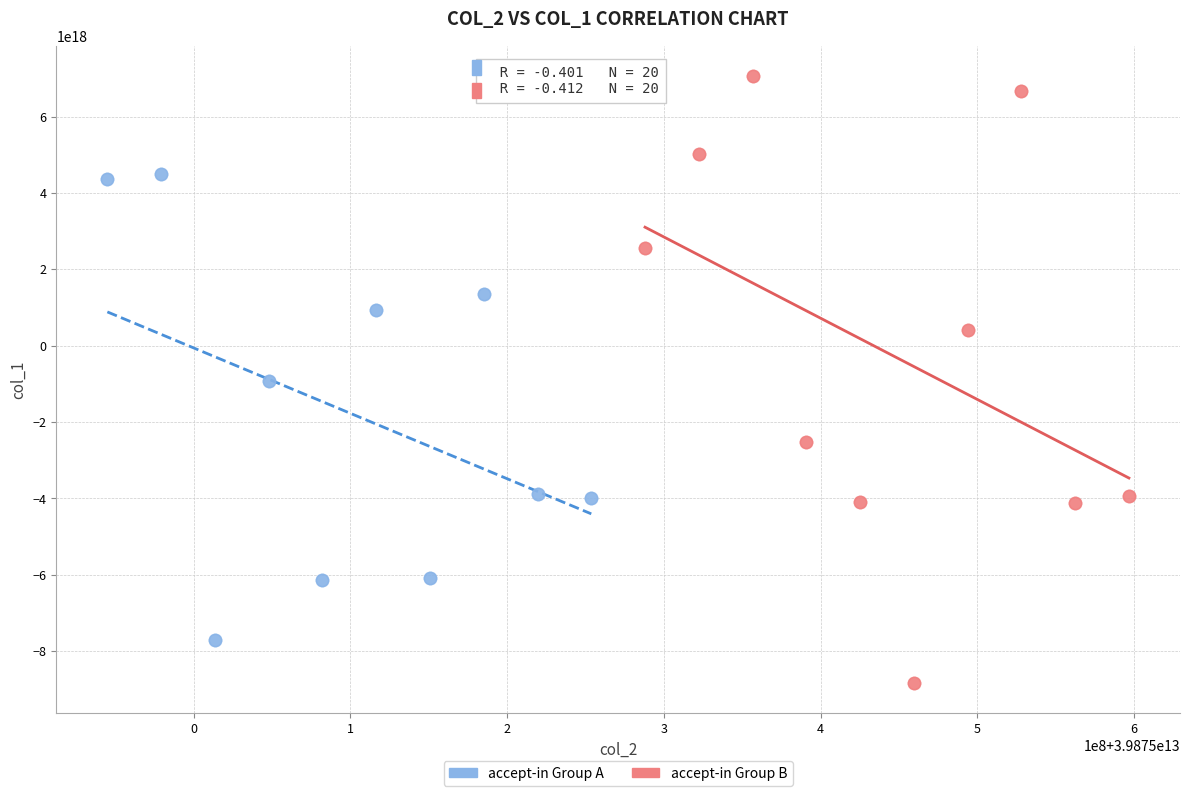

What are all the series names shown in the legend?

accept-in Group A, accept-in Group B